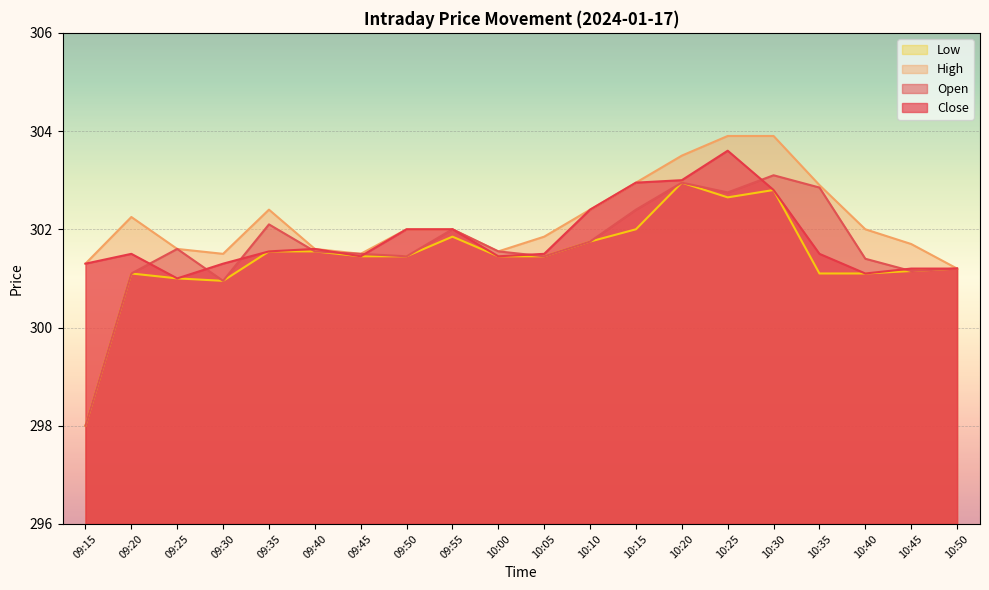

What is the total value across all series at 09:30?

1204.7